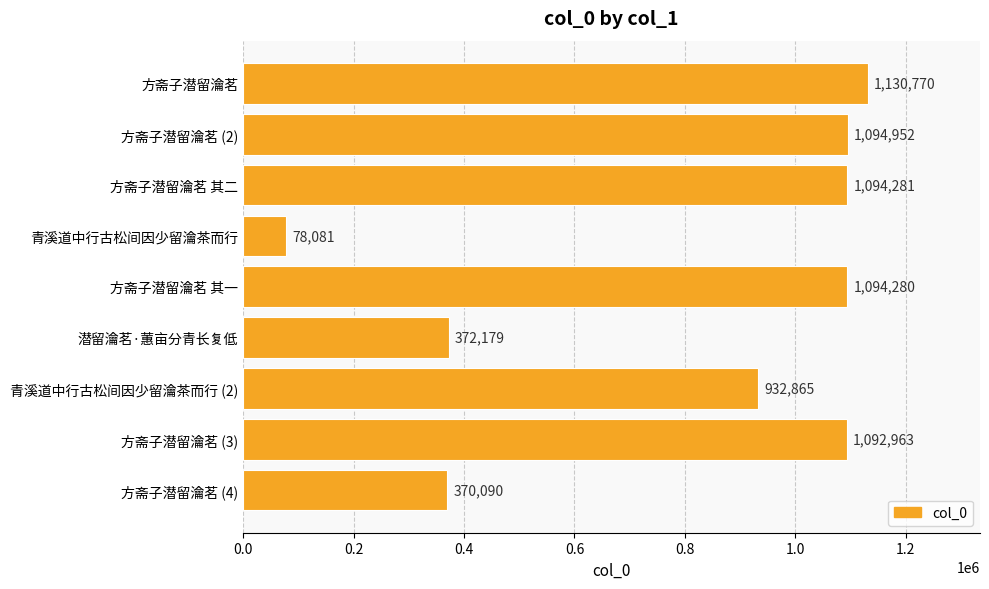

Reading top to bottom, transcribe all the data shown in this chart.

1130770	1094952	1094281	78081	1094280	372179	932865	1092963	370090